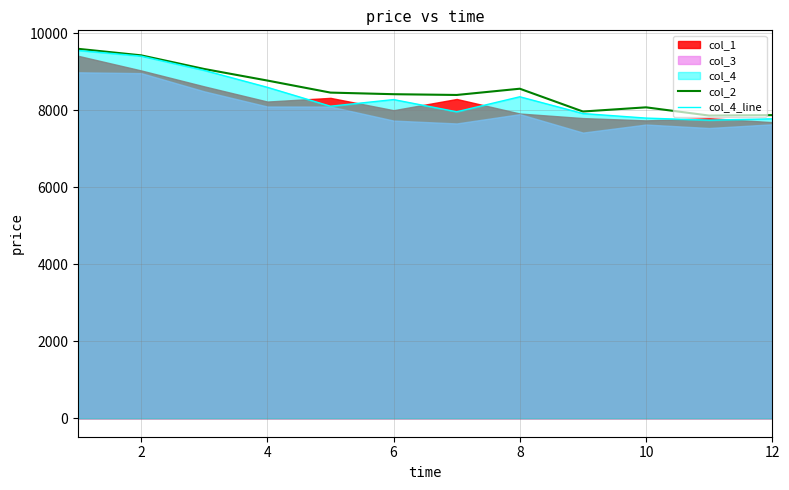

In col_4_line, how many points are lower than both neighbors (excluding endpoints)?

3